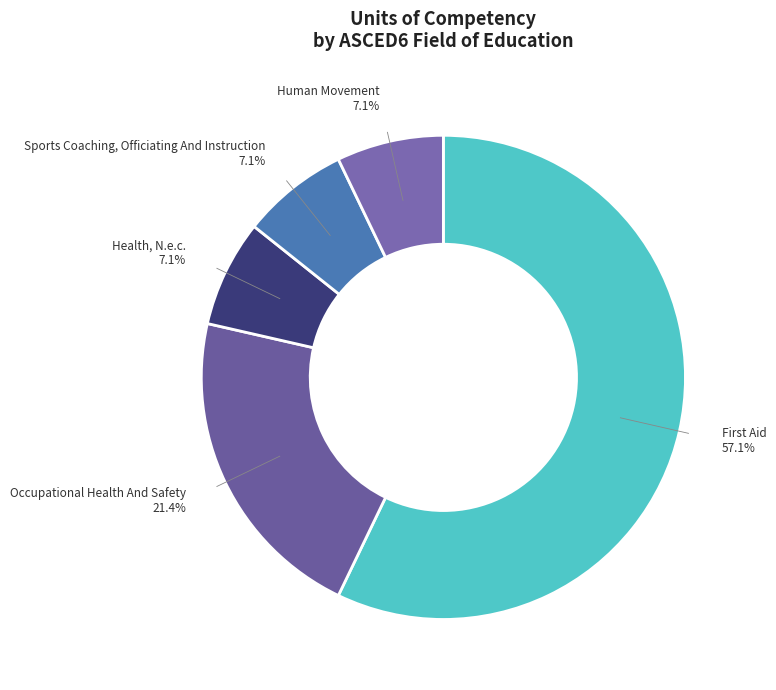

What is the smallest slice in the pie chart?

Health, N.e.c.